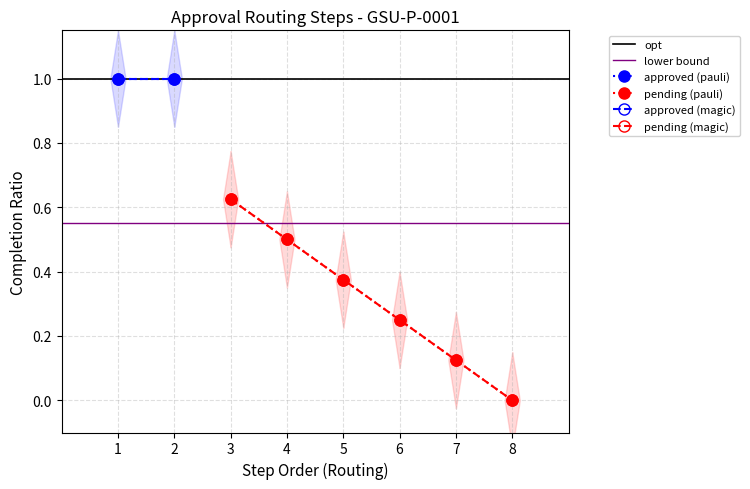

Which has a higher value, 6 or 3?

3